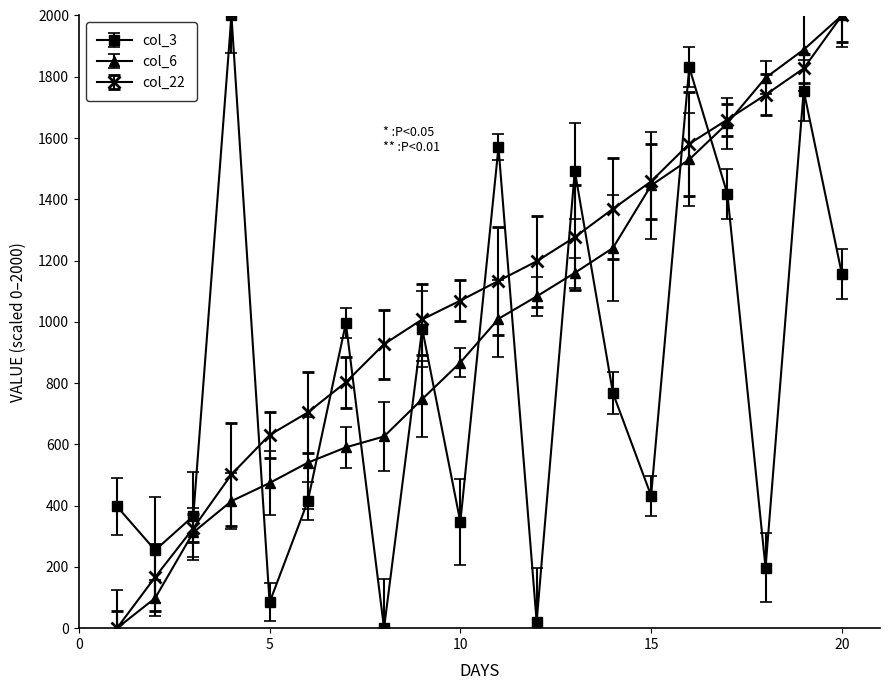

Which series has the largest total across all categories?

col_22